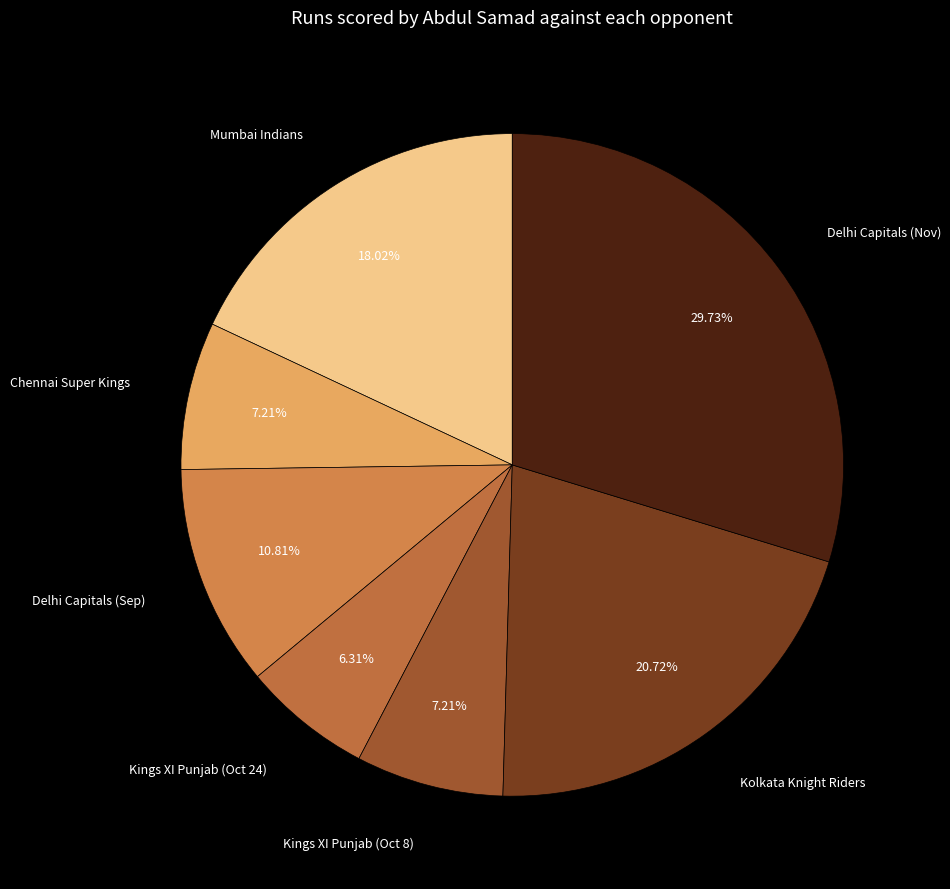

True or false: Mumbai Indians accounts for 10% of the total.

False